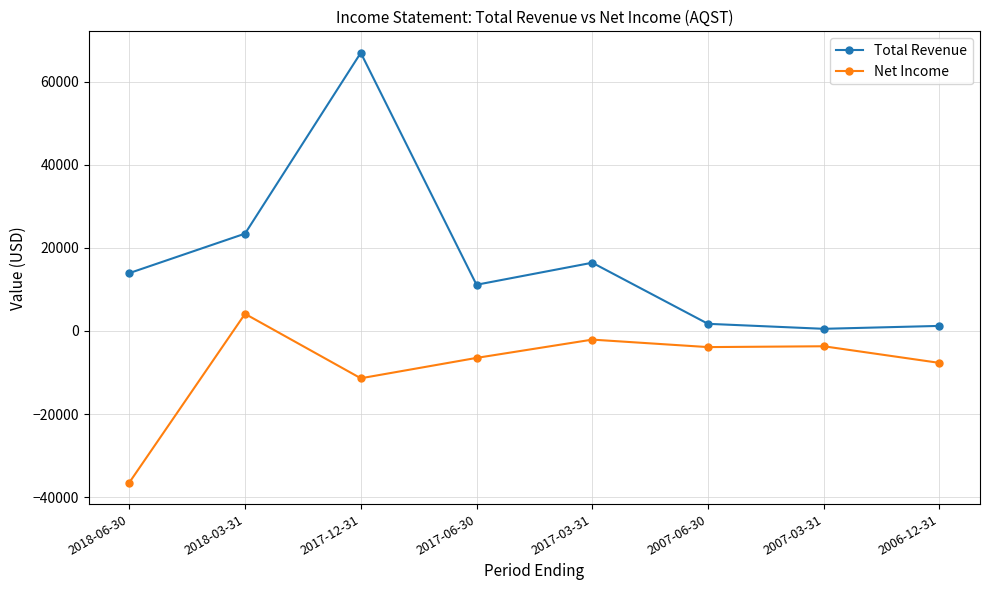

What are all the series names shown in the legend?

Total Revenue, Net Income